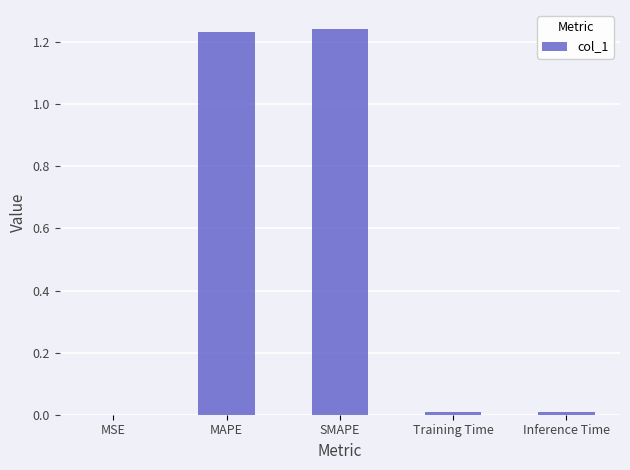

Which has a higher value, MSE or MAPE?

MAPE